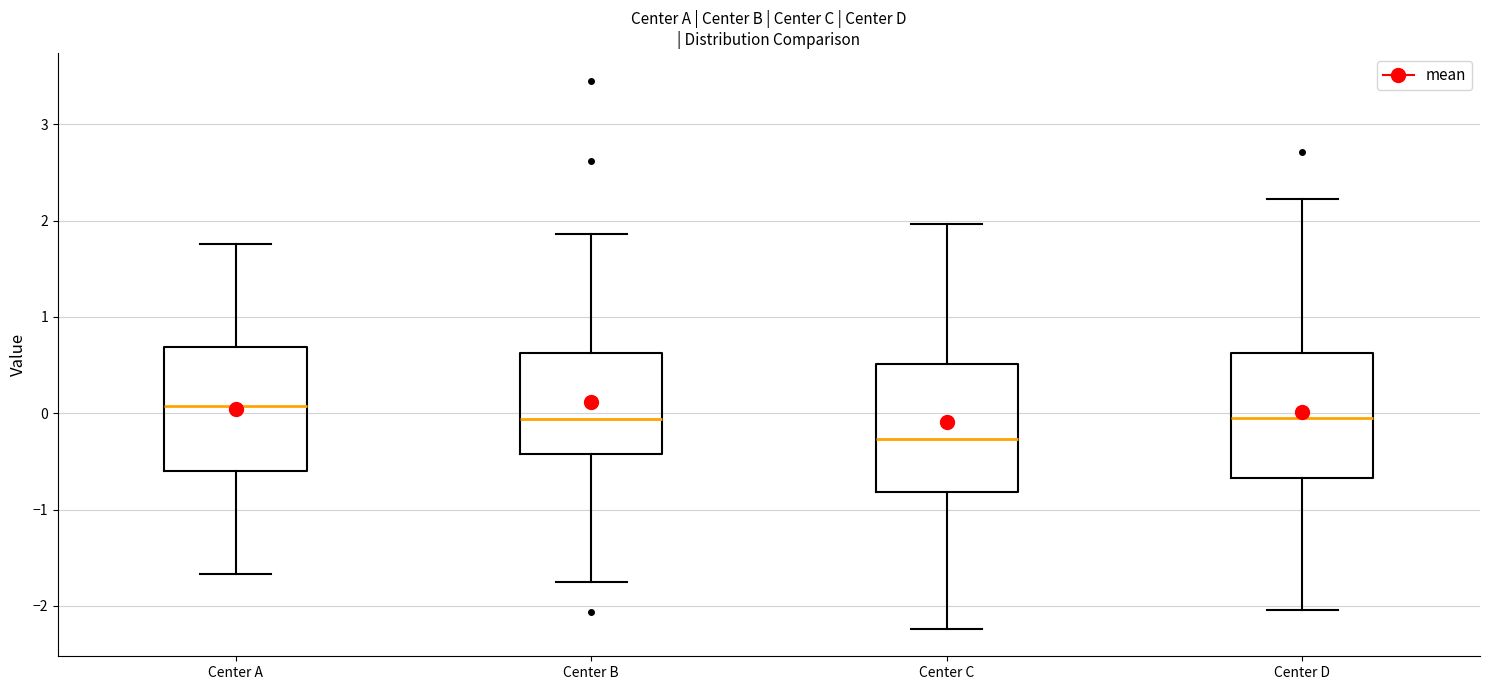

Reading left to right, read every box against the y-axis: the position of its median line, the range the box covers, and the ends of its whiskers. The values are not printed on the chart, so give them approximately, as read against the axis.

Center A: median 0.1, box -0.6 to 0.7, whiskers -1.7 to 1.8
Center B: median -0.1, box -0.4 to 0.6, whiskers -1.8 to 1.9
Center C: median -0.3, box -0.8 to 0.5, whiskers -2.2 to 2.0
Center D: median 0.0, box -0.7 to 0.6, whiskers -2.0 to 2.2